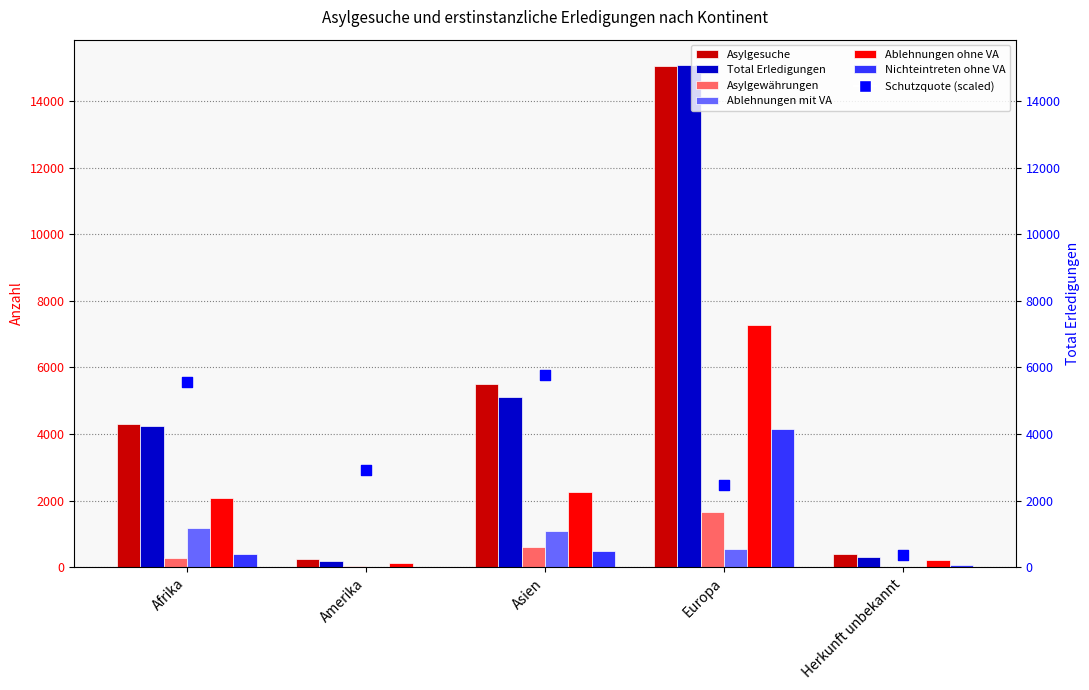

Which series reaches the minimum Y coordinate?

Asylgewährungen